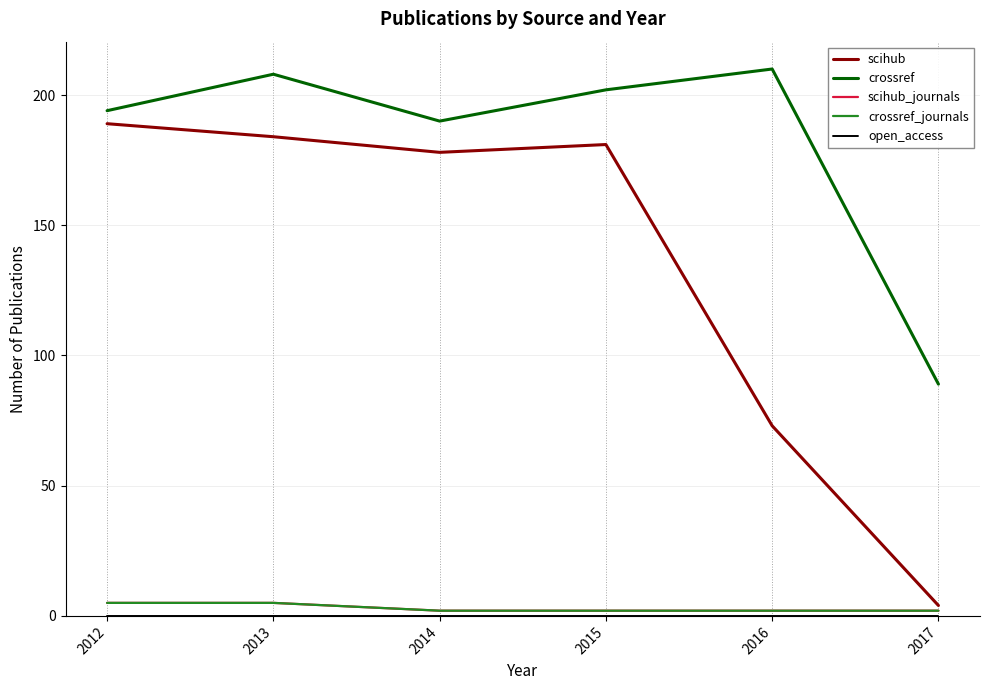

True or false: scihub has a value of 96 at 2014.

False